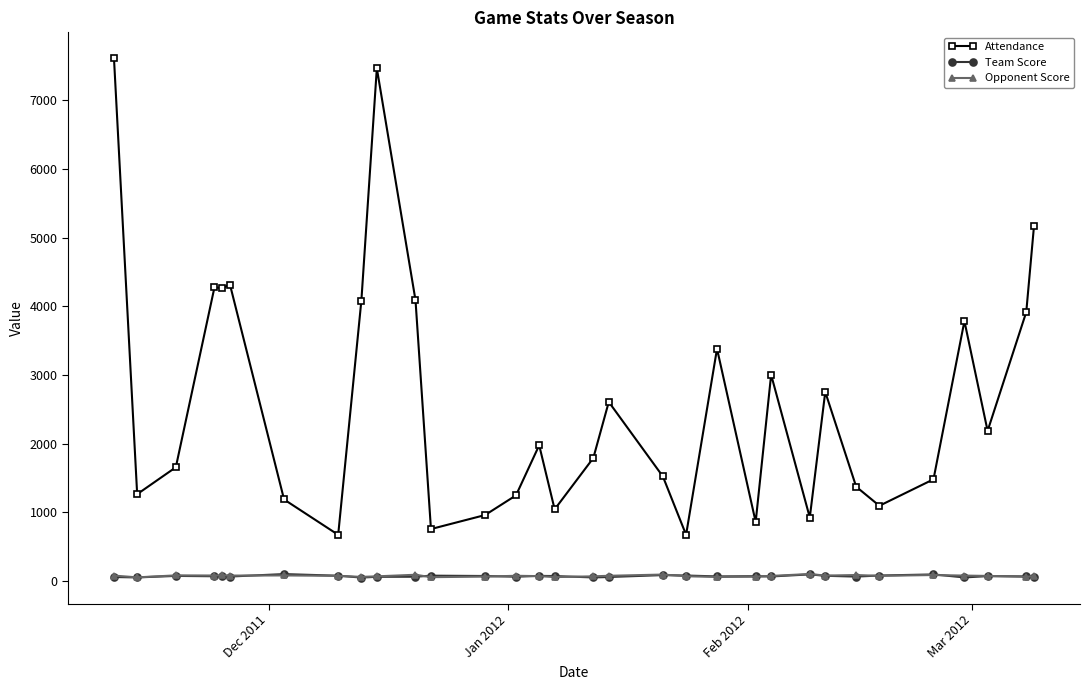

True or false: Attendance and Opponent Score intersect in this chart.

False